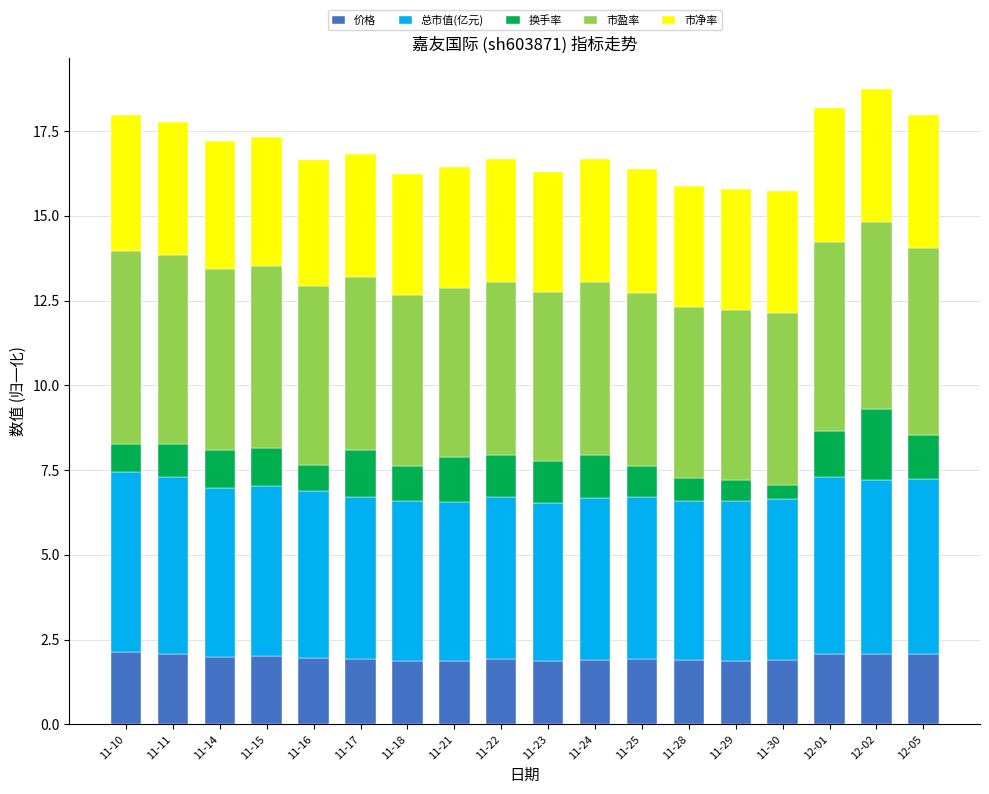

What is the total value across all series at 11-14?

17.2